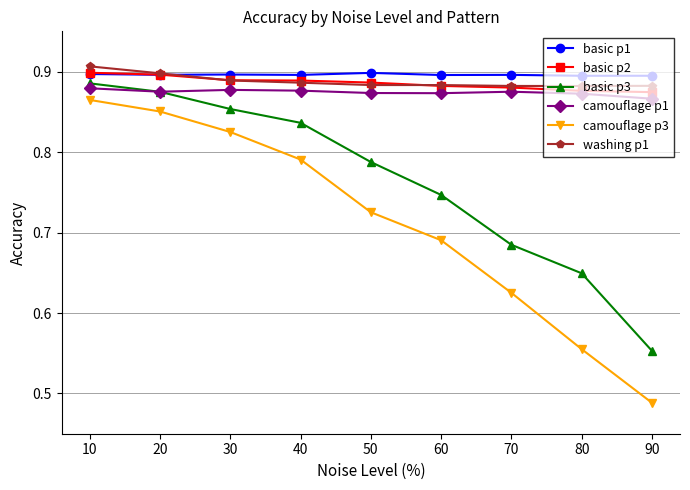

How many distinct data groups are displayed?

6